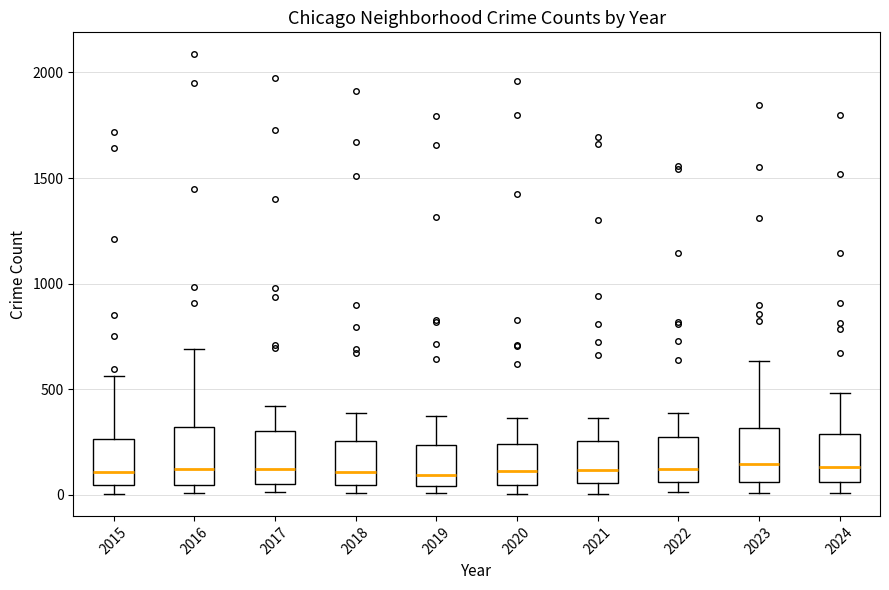

Reading left to right, transcribe this box plot: for each box, give where its median line is, the range the box spans, and where its two whiskers end, as read against the y-axis. The values are not printed on the chart, so give them approximately, as read against the axis.

2015: median 100, box 50 to 250, whiskers 0 to 550
2016: median 150, box 50 to 300, whiskers 0 to 700
2017: median 100, box 50 to 300, whiskers 0 to 400
2018: median 100, box 50 to 250, whiskers 0 to 400
2019: median 100, box 50 to 250, whiskers 0 to 400
2020: median 100, box 50 to 250, whiskers 0 to 350
2021: median 100, box 50 to 250, whiskers 0 to 350
2022: median 100, box 50 to 250, whiskers 0 to 400
2023: median 150, box 50 to 300, whiskers 0 to 650
2024: median 150, box 50 to 300, whiskers 0 to 500